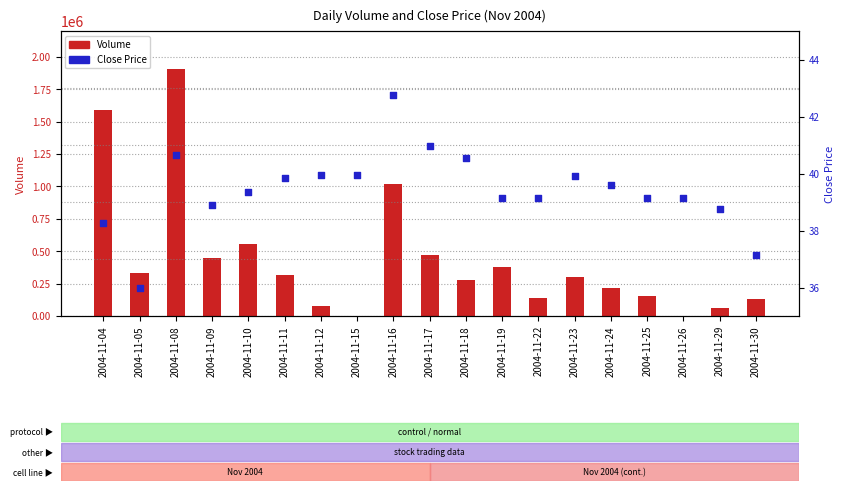

Which series reaches the maximum Y coordinate?

Volume